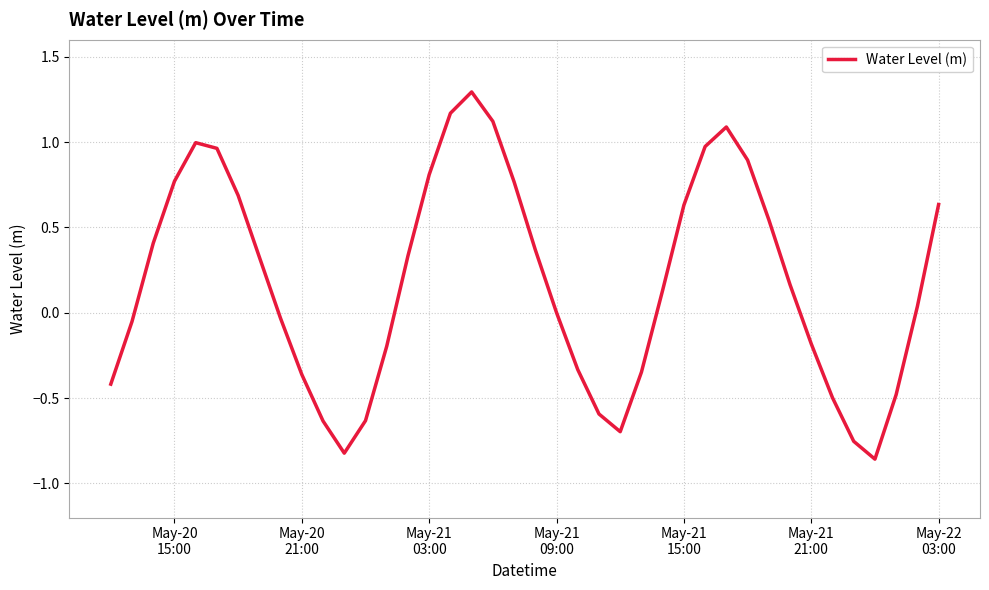

What is the greatest value displayed?

1.3